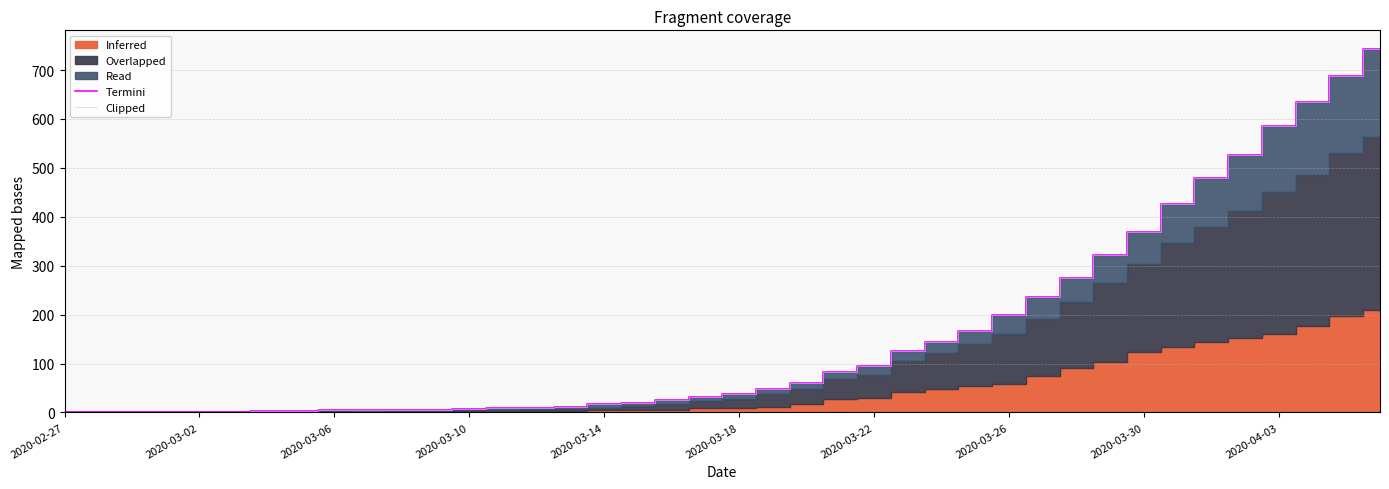

At which category is the sum across all series the highest?

39